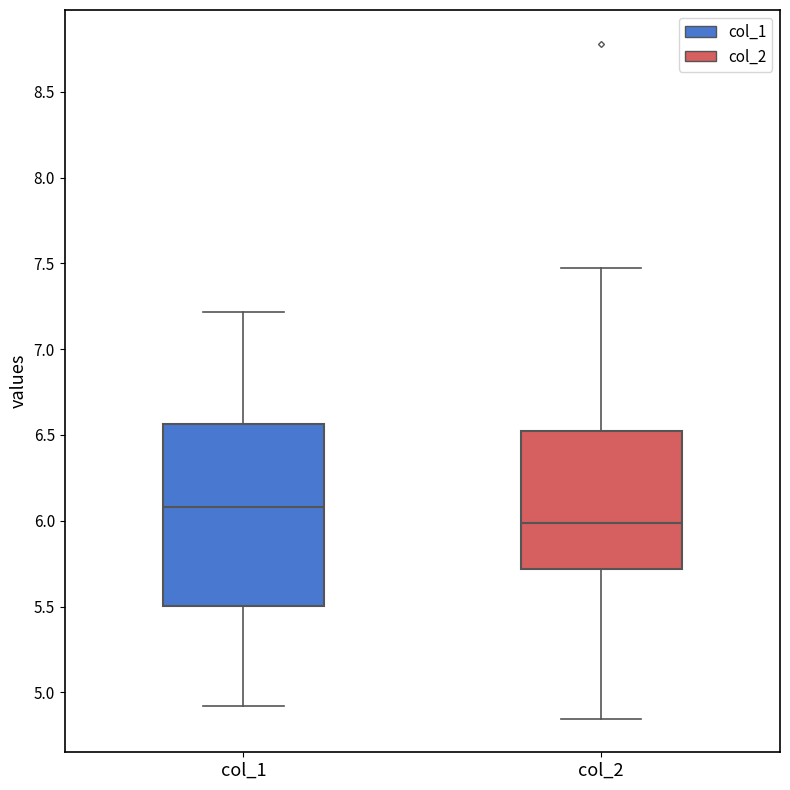

Reading left to right, read every box against the y-axis: the position of its median line, the range the box covers, and the ends of its whiskers. The values are not printed on the chart, so give them approximately, as read against the axis.

col_1: median 6.10, box 5.50 to 6.55, whiskers 4.90 to 7.20
col_2: median 6.00, box 5.70 to 6.55, whiskers 4.85 to 7.45